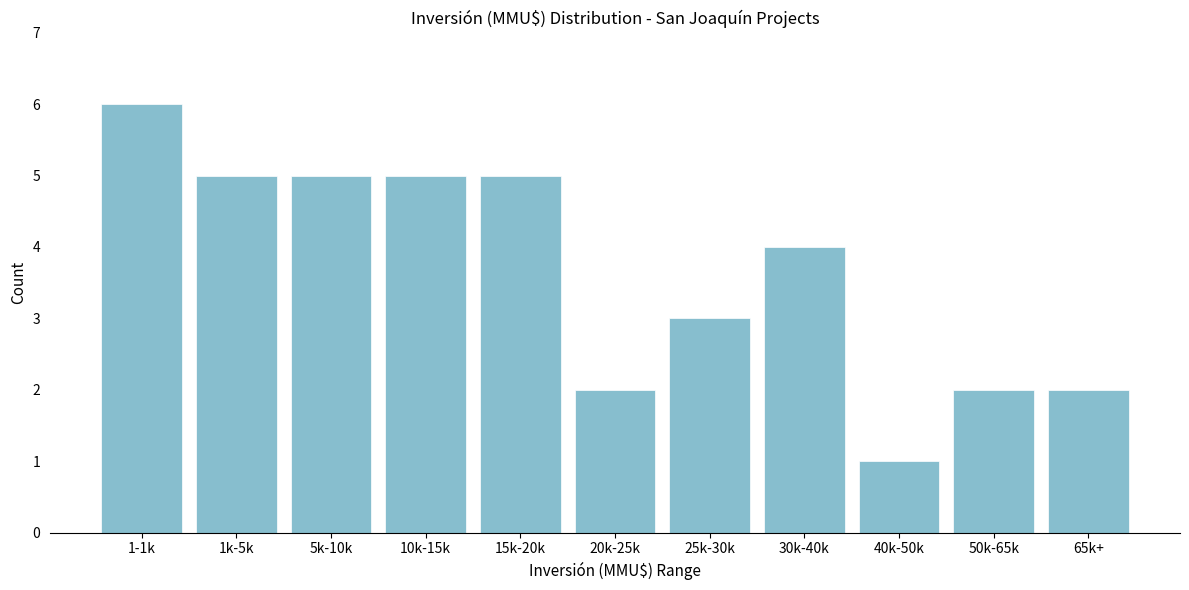

Reading left to right, transcribe all the data shown in this chart.

6	5	5	5	5	2	3	4	1	2	2